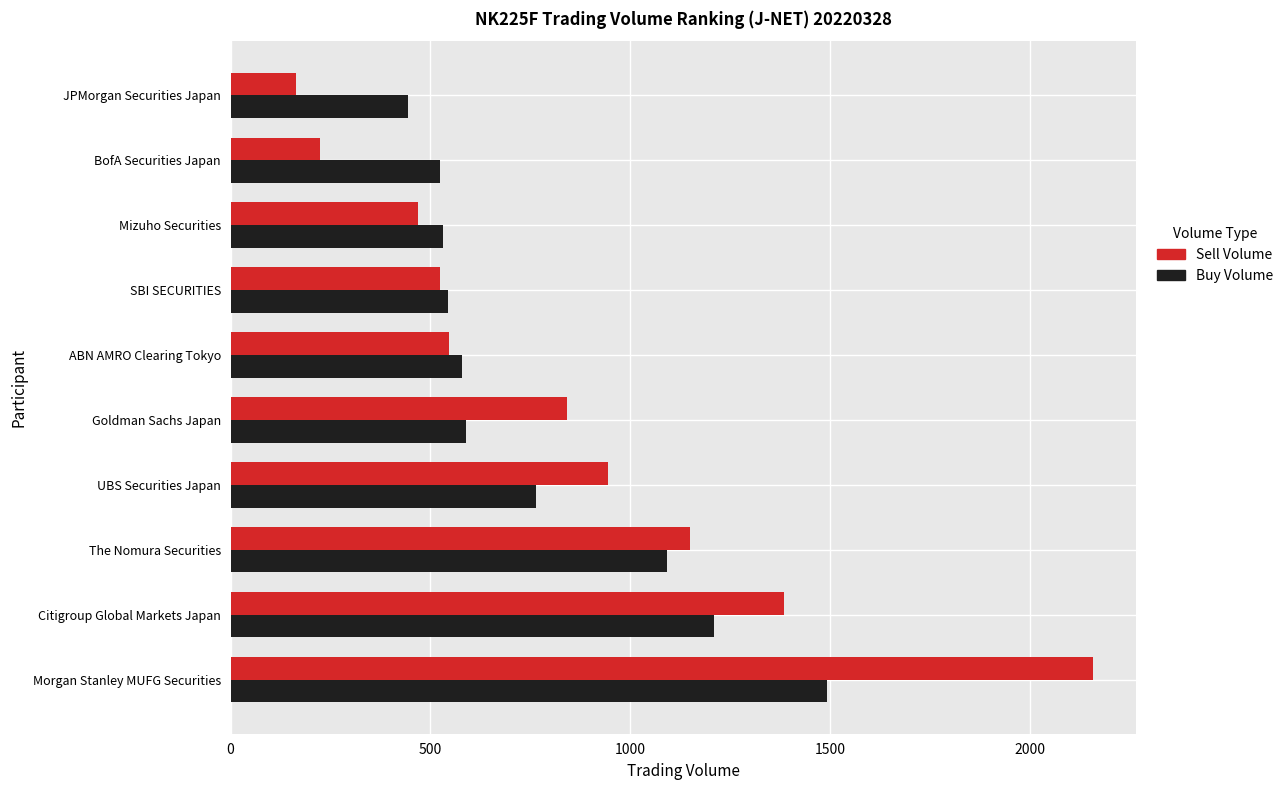

The value of Sell Volume at Morgan Stanley MUFG Securities is 881. True or false?

False